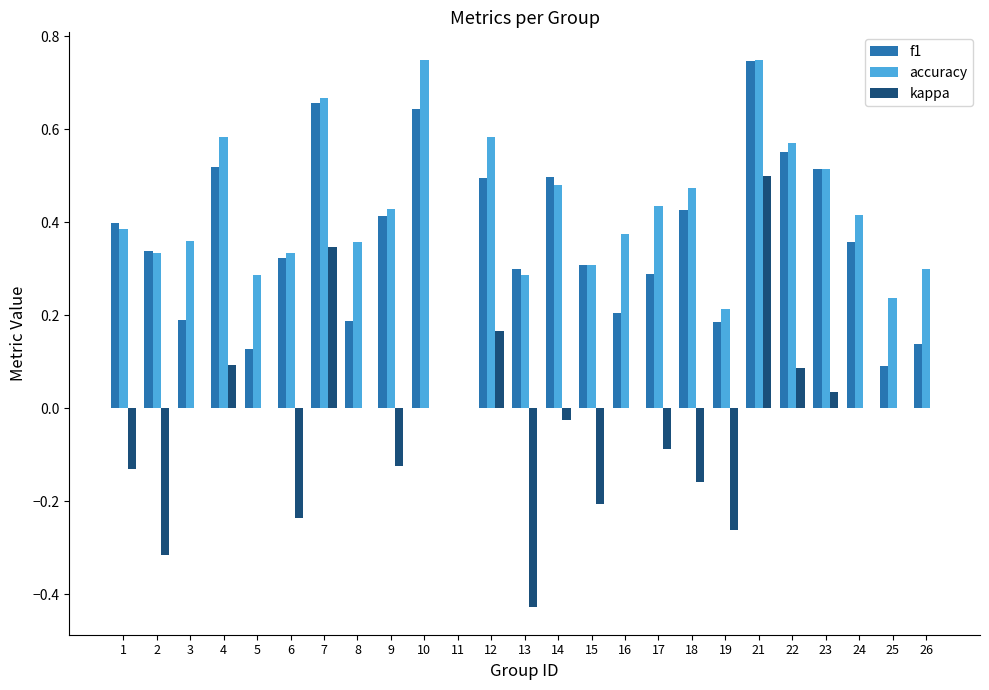

The kappa series shows 0.5 at 26. True or false?

False